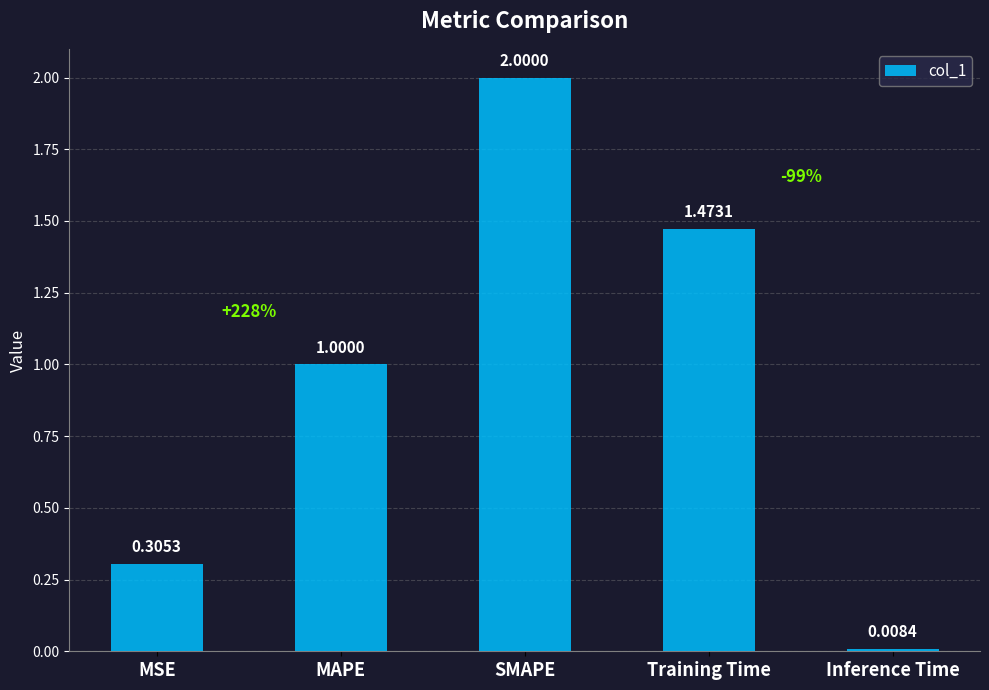

What position from the right is Inference Time?

1